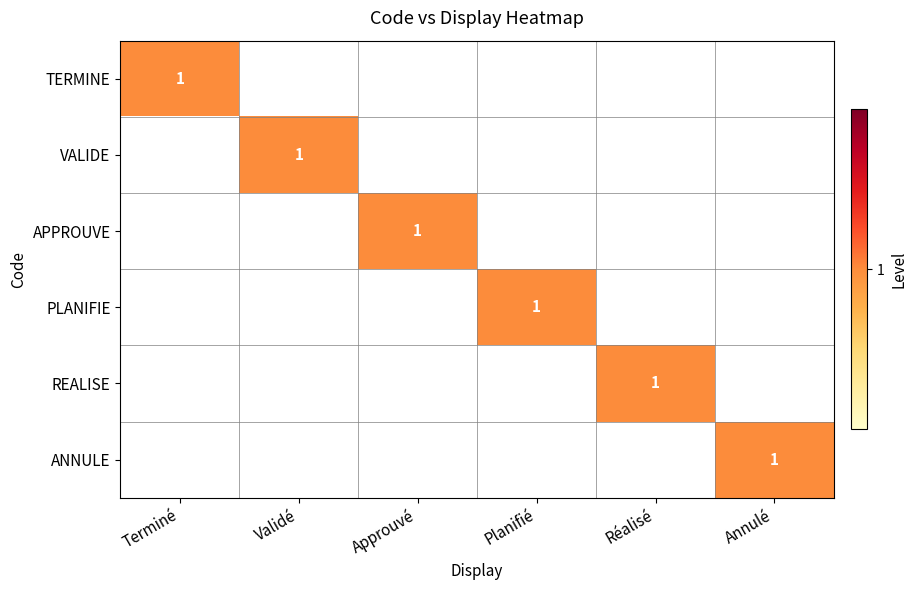

What is the spread (max minus min) of values at Planifié?

1